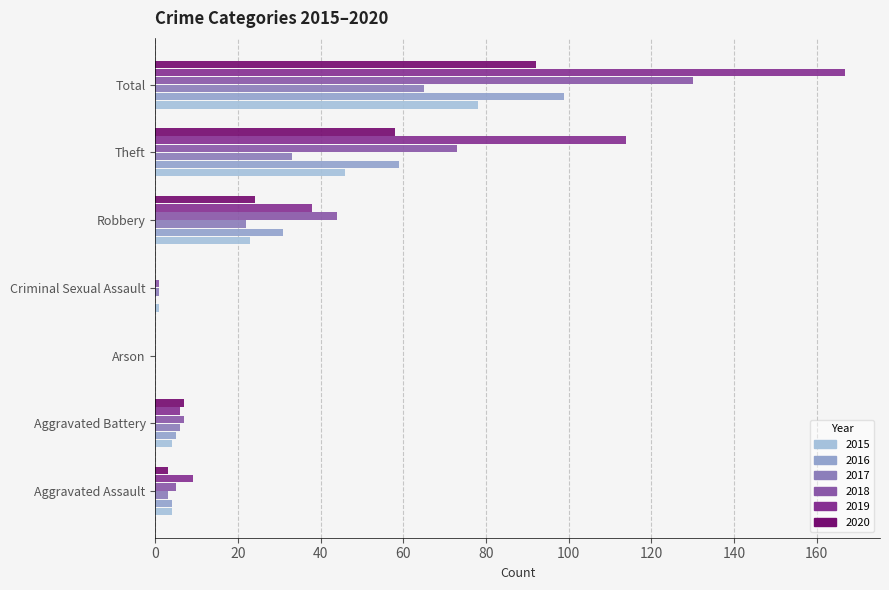

Reading right to left, list all the values displayed in this chart.

2015: Total=78	Theft=46	Robbery=23	Criminal Sexual Assault=1	Arson=0	Aggravated Battery=4	Aggravated Assault=4
2016: Total=99	Theft=59	Robbery=31	Criminal Sexual Assault=0	Arson=0	Aggravated Battery=5	Aggravated Assault=4
2017: Total=65	Theft=33	Robbery=22	Criminal Sexual Assault=1	Arson=0	Aggravated Battery=6	Aggravated Assault=3
2018: Total=130	Theft=73	Robbery=44	Criminal Sexual Assault=1	Arson=0	Aggravated Battery=7	Aggravated Assault=5
2019: Total=167	Theft=114	Robbery=38	Criminal Sexual Assault=0	Arson=0	Aggravated Battery=6	Aggravated Assault=9
2020: Total=92	Theft=58	Robbery=24	Criminal Sexual Assault=0	Arson=0	Aggravated Battery=7	Aggravated Assault=3